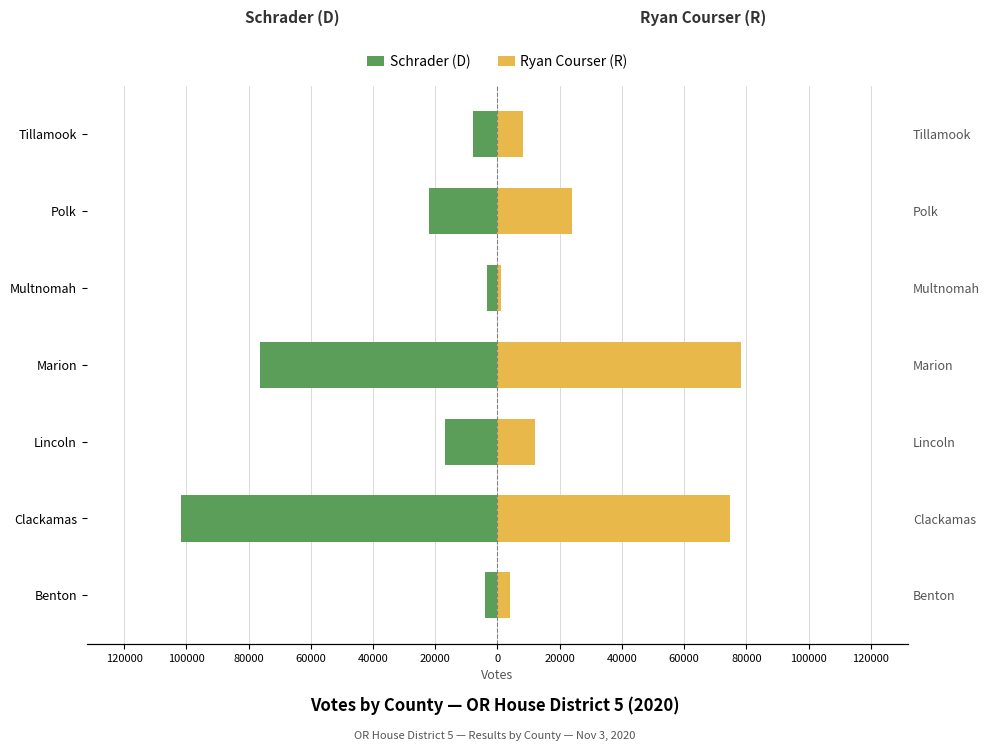

Reading right to left, what are all the values shown in this chart?

Schrader (D): -7868	-21901	-3461	-76349	-16787	-101724	-4065
Ryan Courser (R): 8058	23822	1217	78137	12000	74725	4108